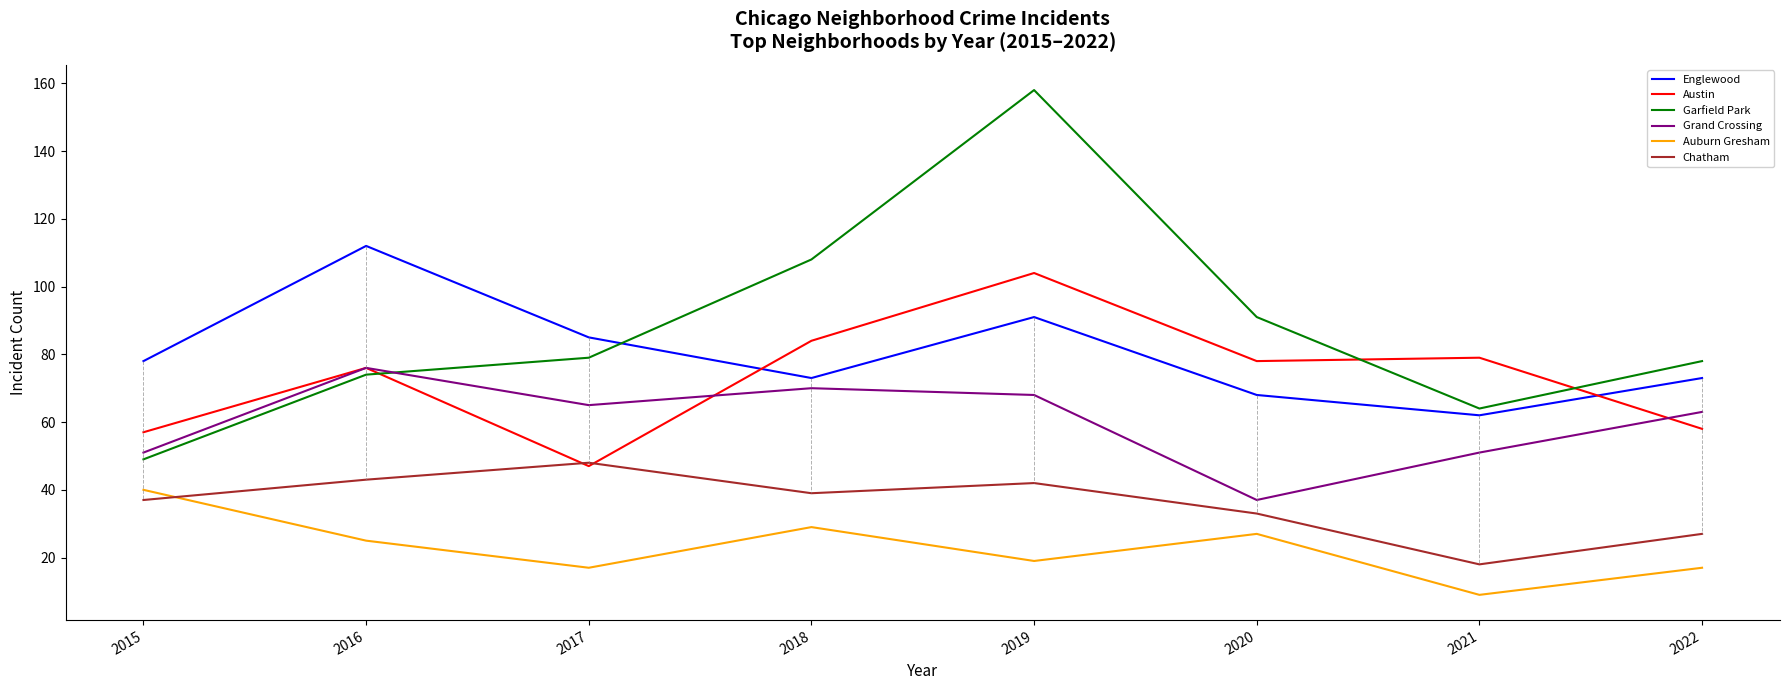

How many interior local valleys does the Chatham series have?

2